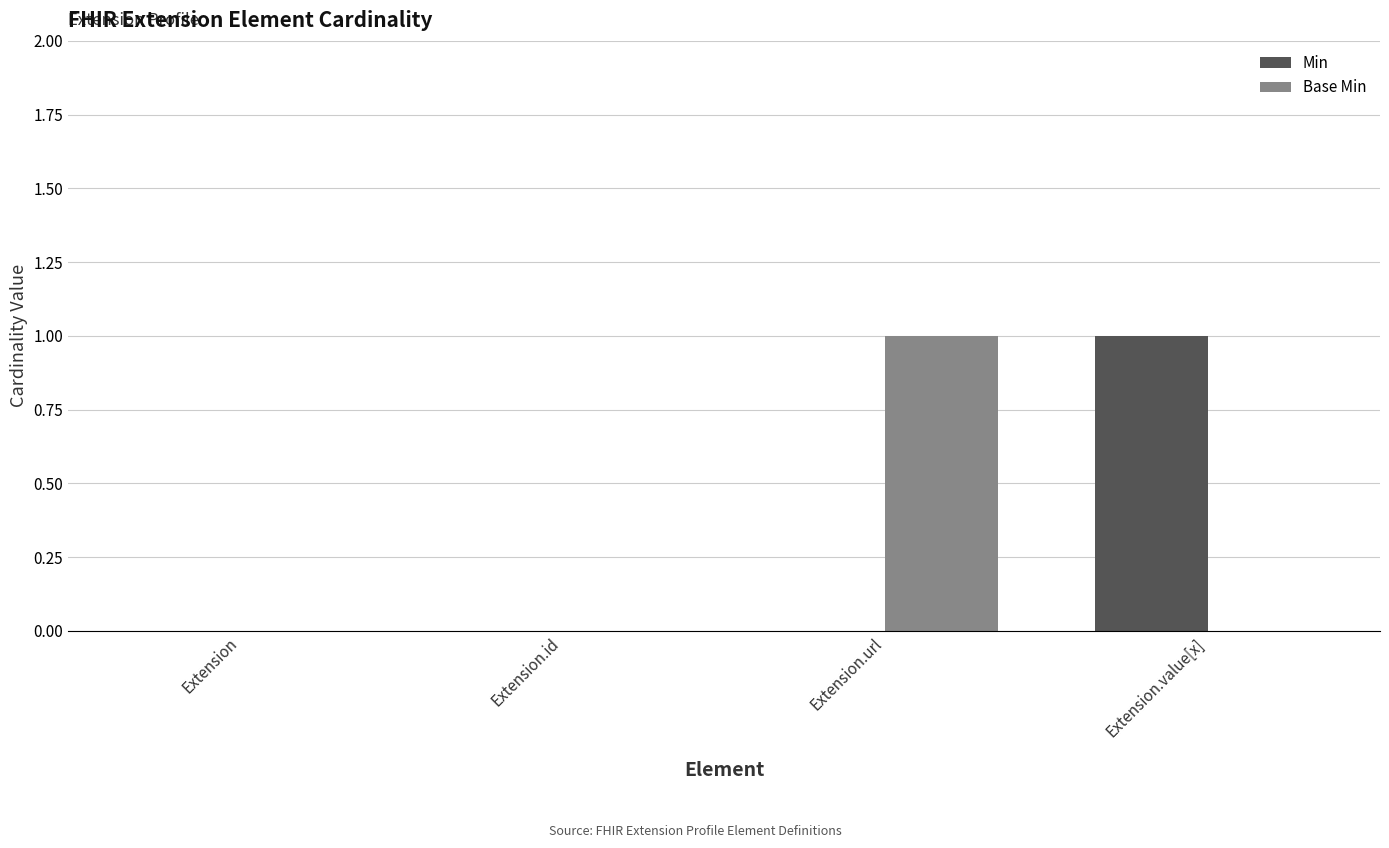

Reading left to right, list all the values displayed in this chart.

Min: Extension=0	Extension.id=0	Extension.url=0	Extension.value[x]=1
Base Min: Extension=0	Extension.id=0	Extension.url=1	Extension.value[x]=0